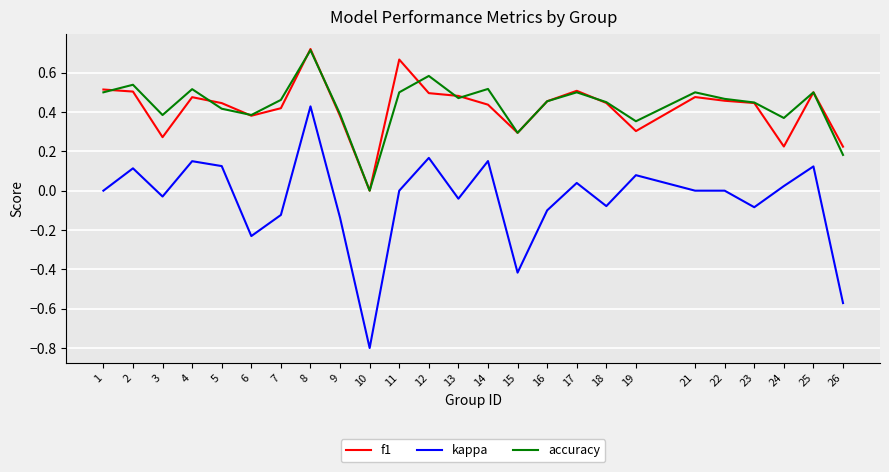

True or false: kappa and f1 cross at least once.

False